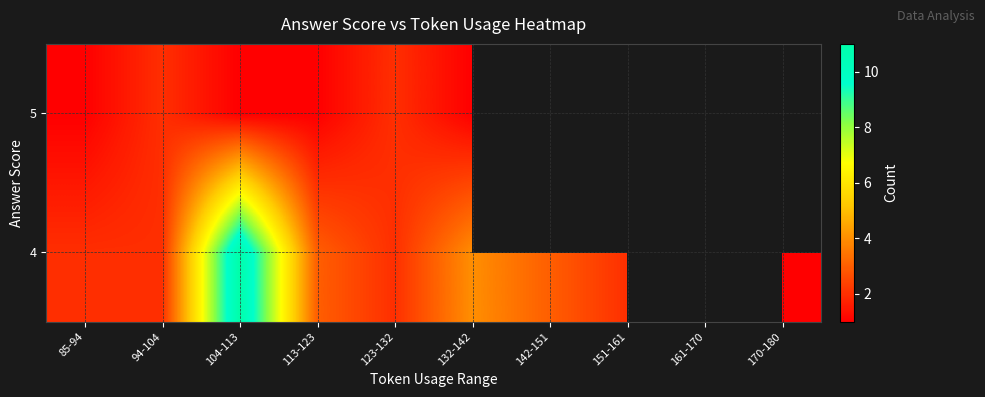

What is the minimum value shown in the chart?

1.0